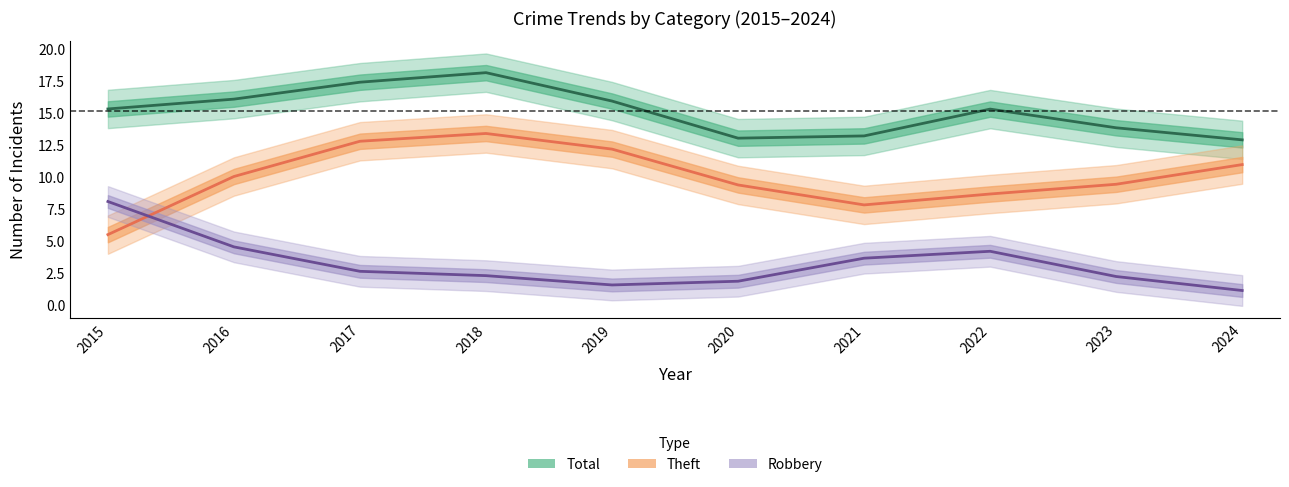

What is the difference between the Theft values at 2019 and 2015?

6.7